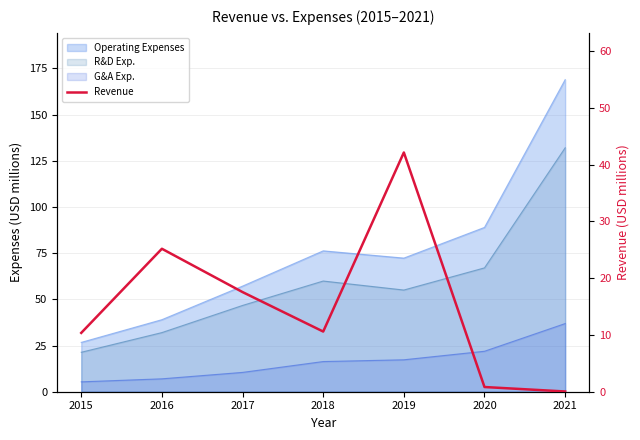

Does the chart display data point markers on the line(s)?

No